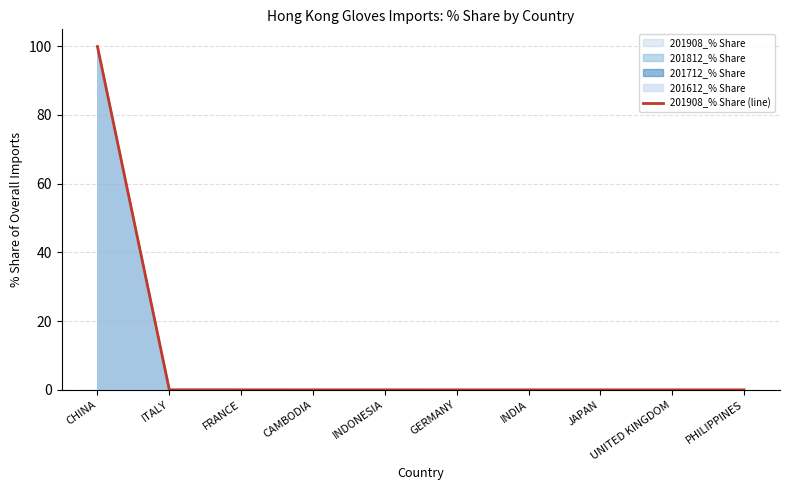

Is it true that the value at CHINA is 99.9?

True